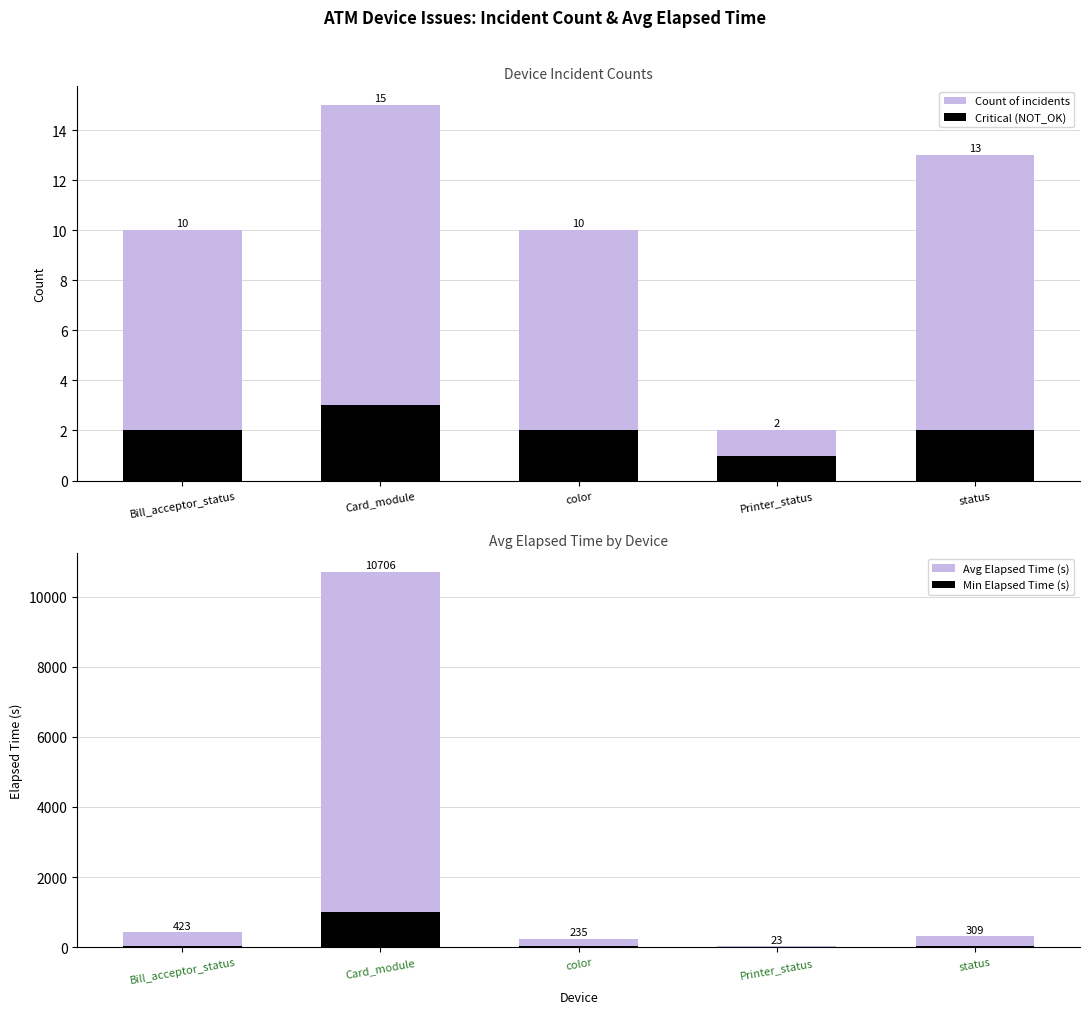

List the series in order of their peak value, lowest first.

Critical (NOT_OK), Count of incidents, Min Elapsed Time (s), Avg Elapsed Time (s)